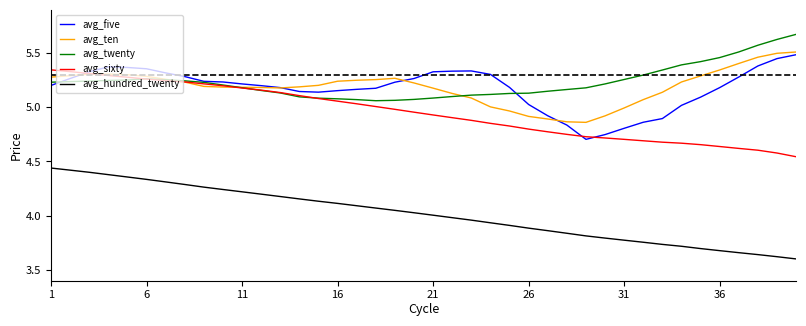

Rank the series by their maximum value, from highest to lowest.

avg_twenty, avg_ten, avg_five, avg_sixty, avg_hundred_twenty